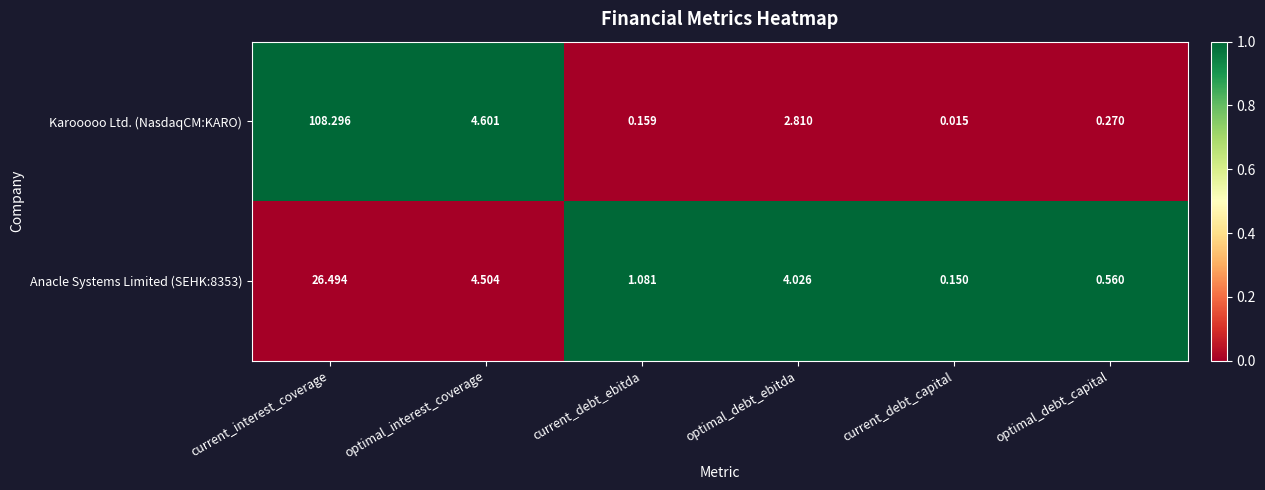

Rank the categories by Anacle Systems Limited (SEHK:8353) value from lowest to highest.

current_debt_capital, optimal_debt_capital, current_debt_ebitda, optimal_debt_ebitda, optimal_interest_coverage, current_interest_coverage